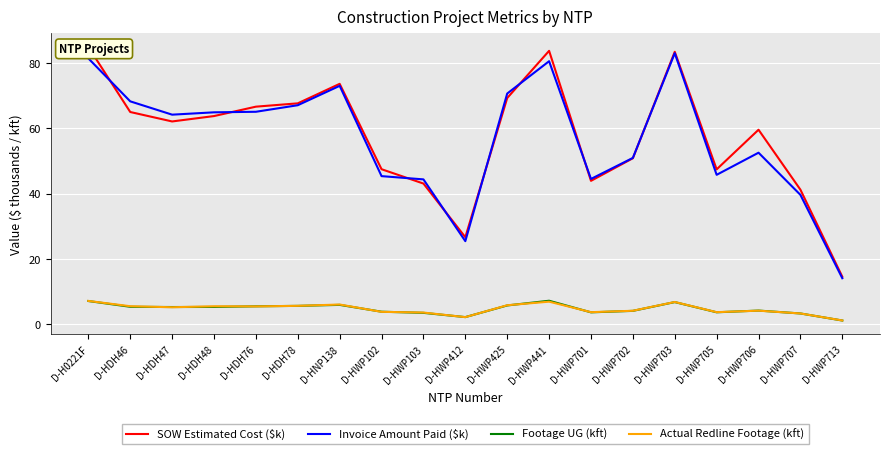

In Invoice Amount Paid ($k), how many points are higher than both neighbors (excluding endpoints)?

4